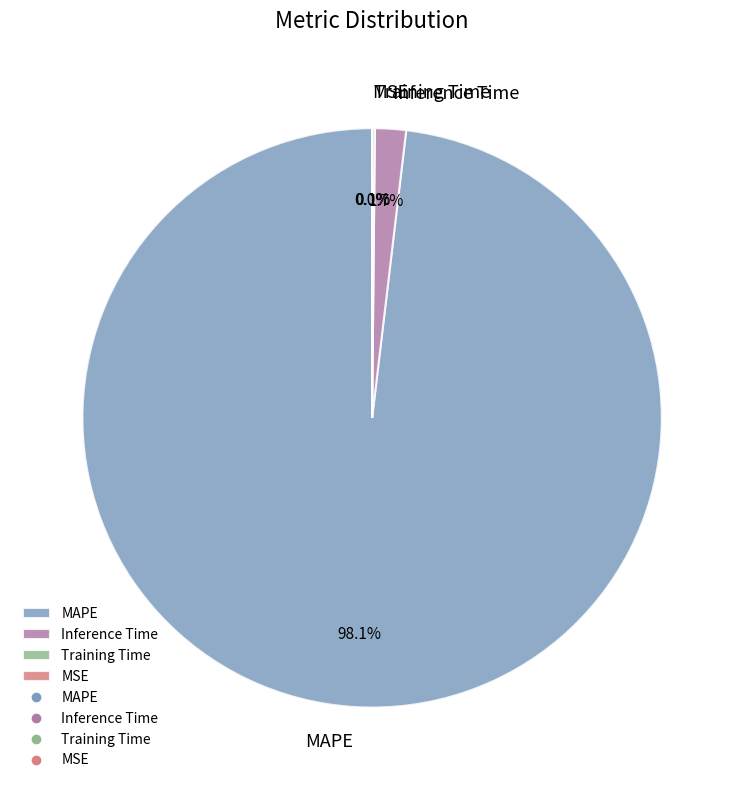

Which slice represents more than half of the pie?

MAPE